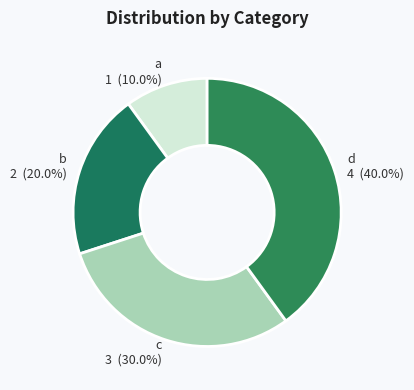

Count the number of slices in the pie.

4